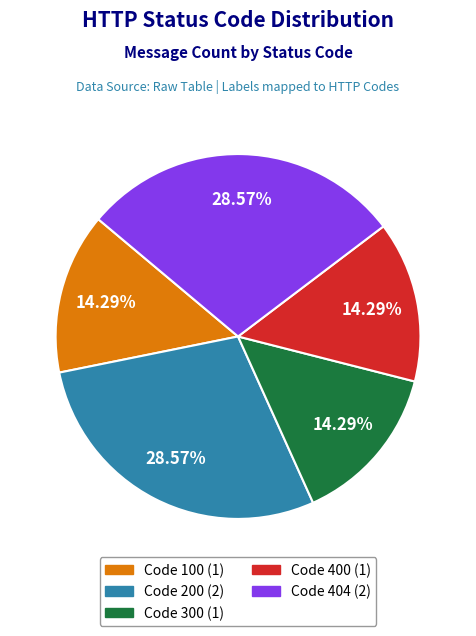

Is there a majority slice in this chart?

No